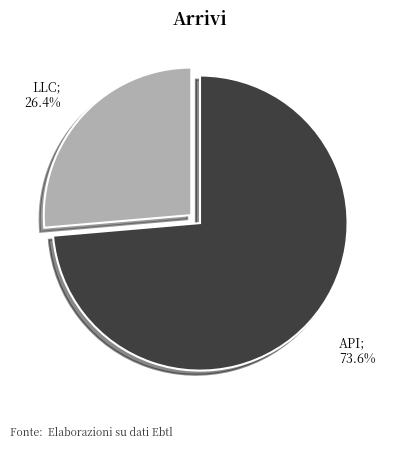

Does any single category account for the majority?

Yes